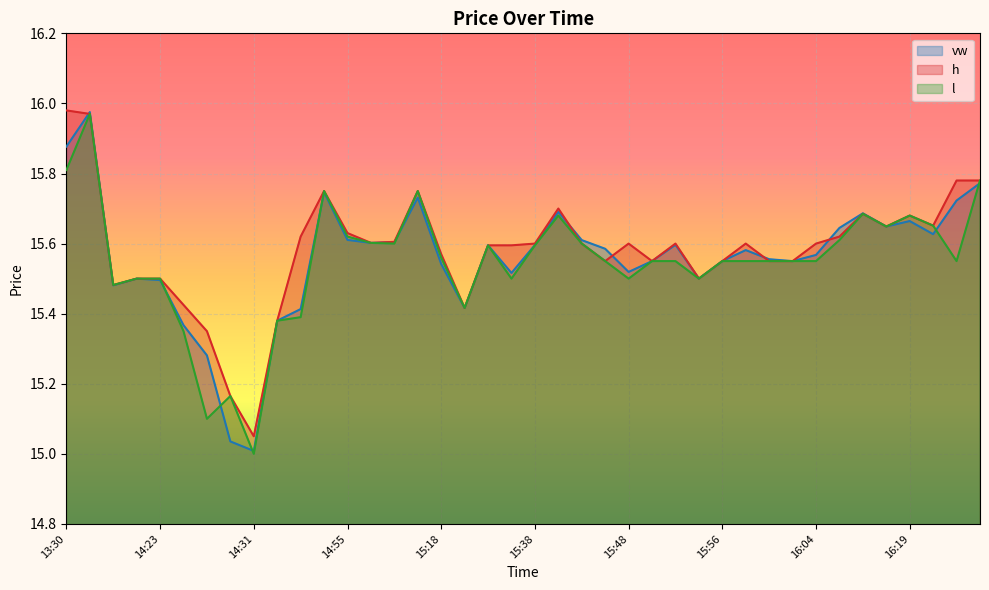

What is the difference between the maximum and minimum values in the vw series?

1.0